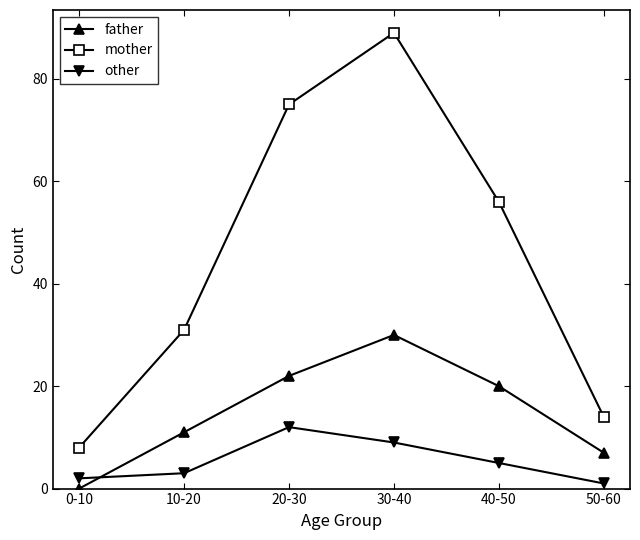

What is the value of the father point at the 3rd from the left?

22